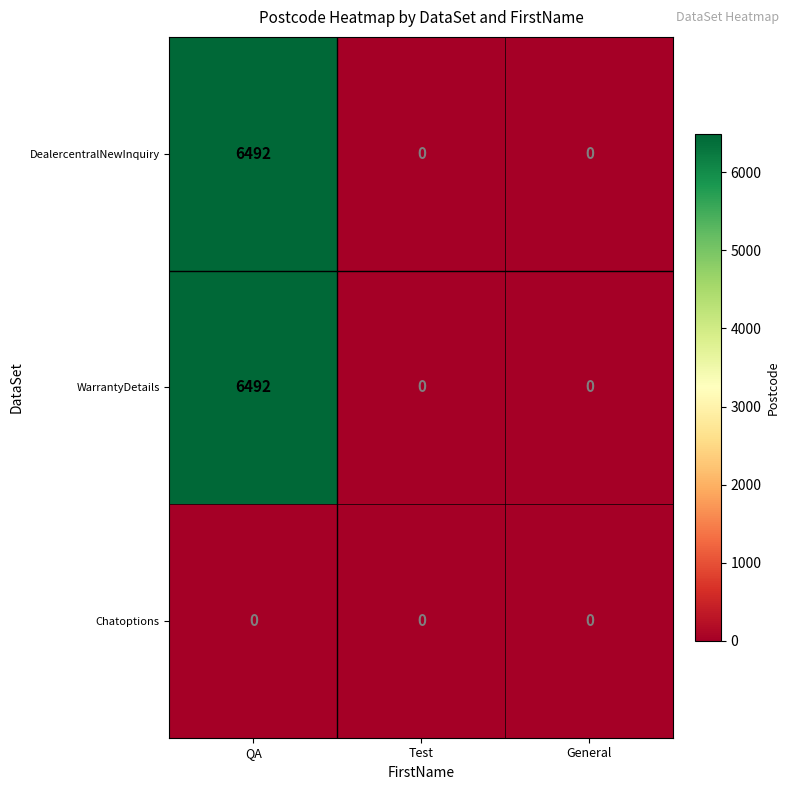

What is the difference between the highest and lowest values at QA?

6492